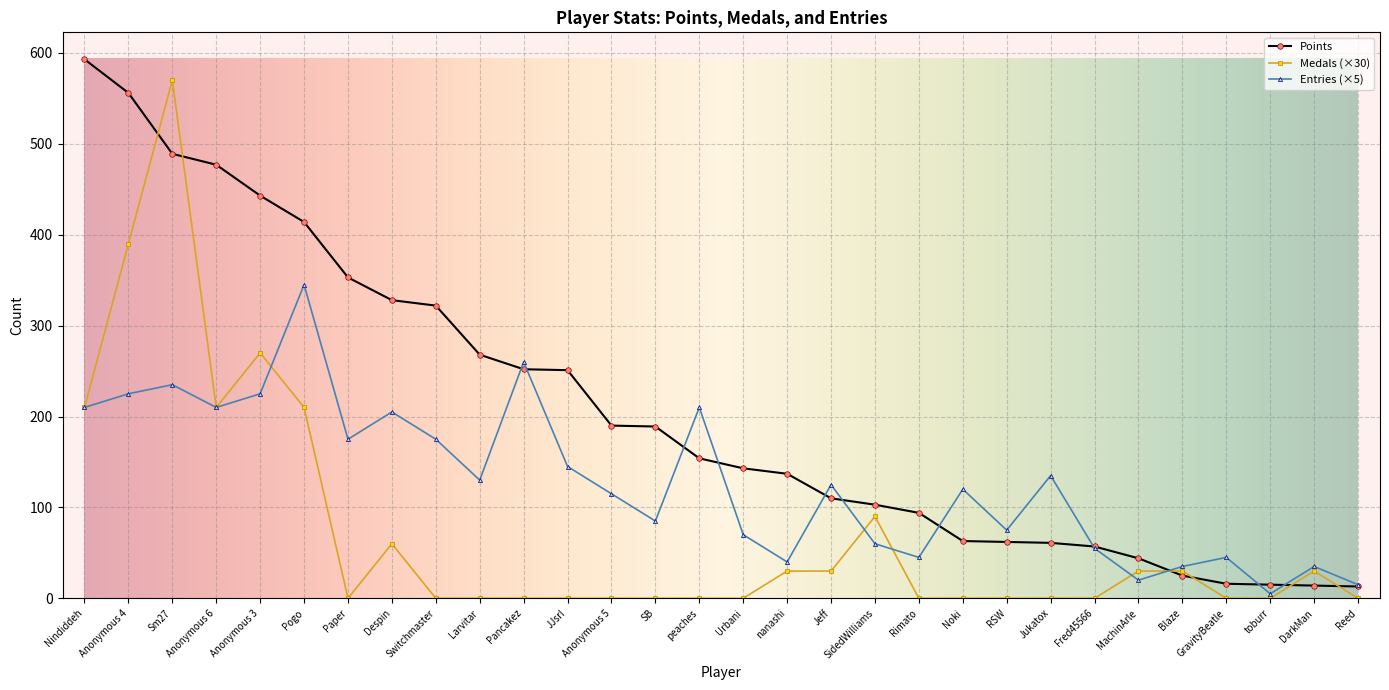

What is the spread (max minus min) of values at peaches?

210